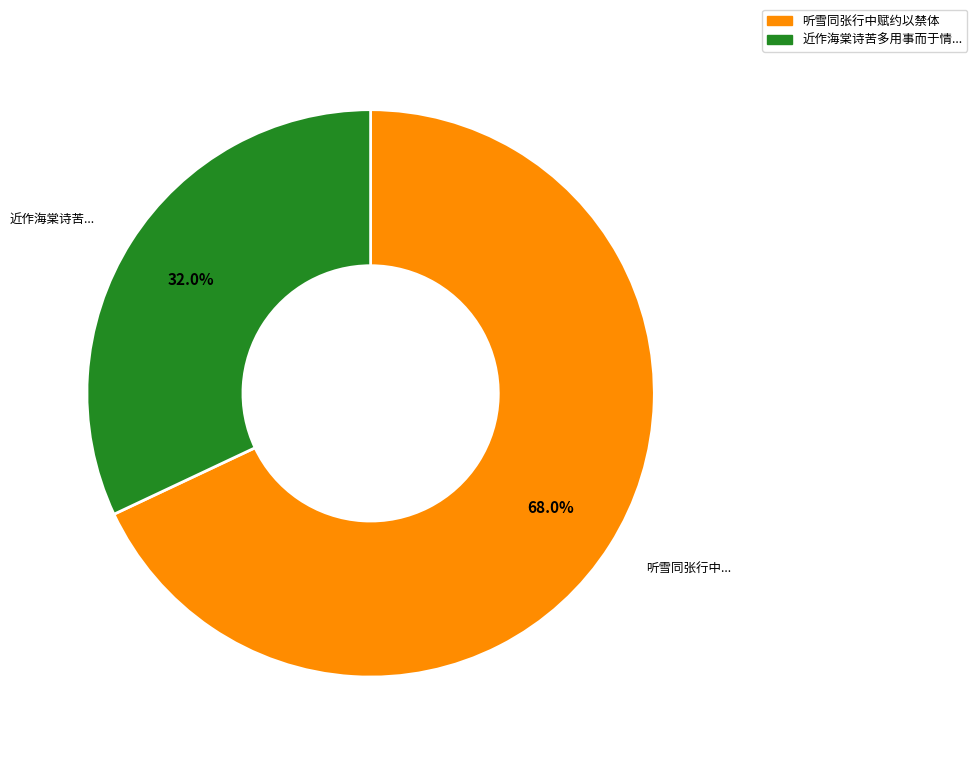

Is there any slice that represents more than half of the pie?

Yes